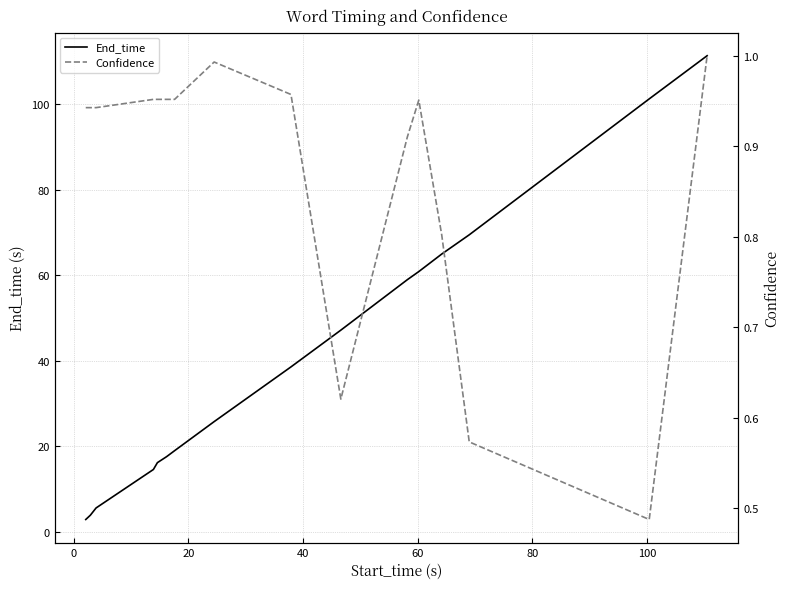

Which series has the largest range (max minus min)?

End_time